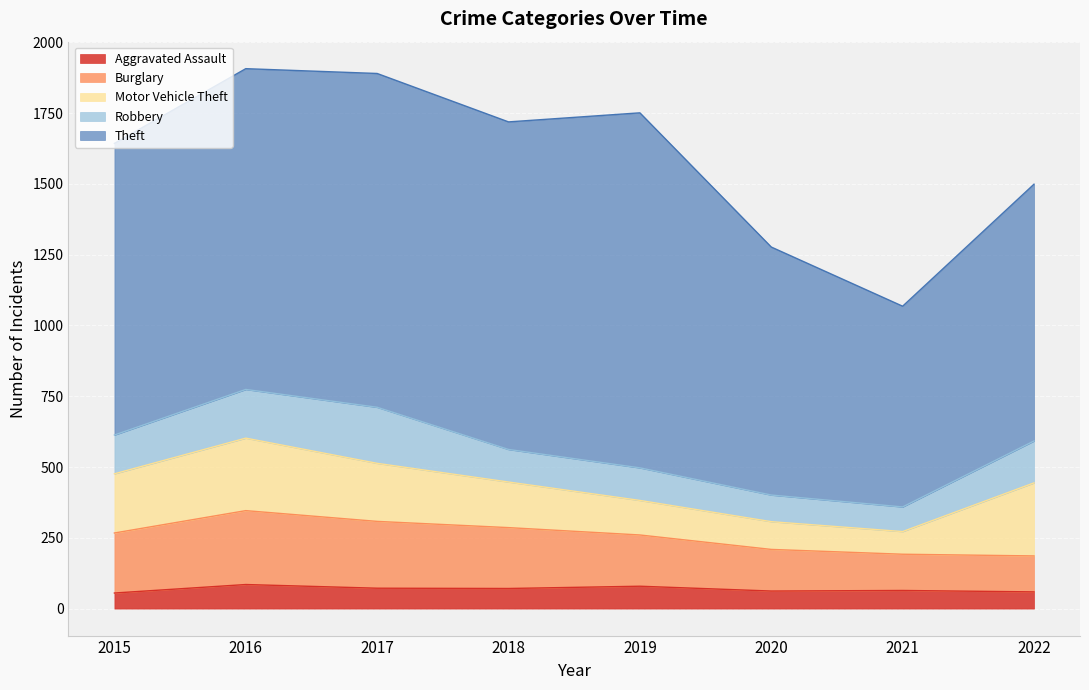

Reading right to left, transcribe all the data shown in this chart.

Aggravated Assault: 2022=59	2021=64	2020=62	2019=79	2018=71	2017=72	2016=85	2015=55
Burglary: 2022=127	2021=128	2020=147	2019=181	2018=215	2017=236	2016=261	2015=212
Motor Vehicle Theft: 2022=258	2021=80	2020=98	2019=122	2018=161	2017=205	2016=256	2015=209
Robbery: 2022=148	2021=87	2020=94	2019=115	2018=115	2017=198	2016=172	2015=137
Theft: 2022=907	2021=709	2020=876	2019=1254	2018=1157	2017=1179	2016=1133	2015=1030